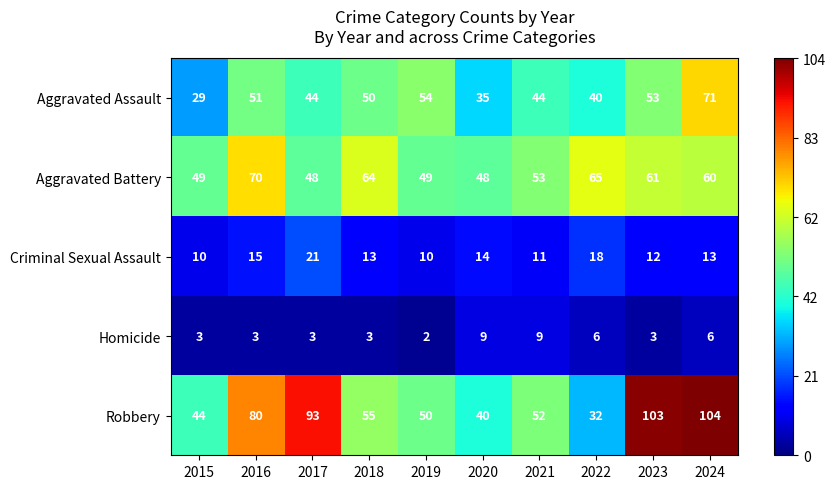

What is the total value across all series at 2015?

135